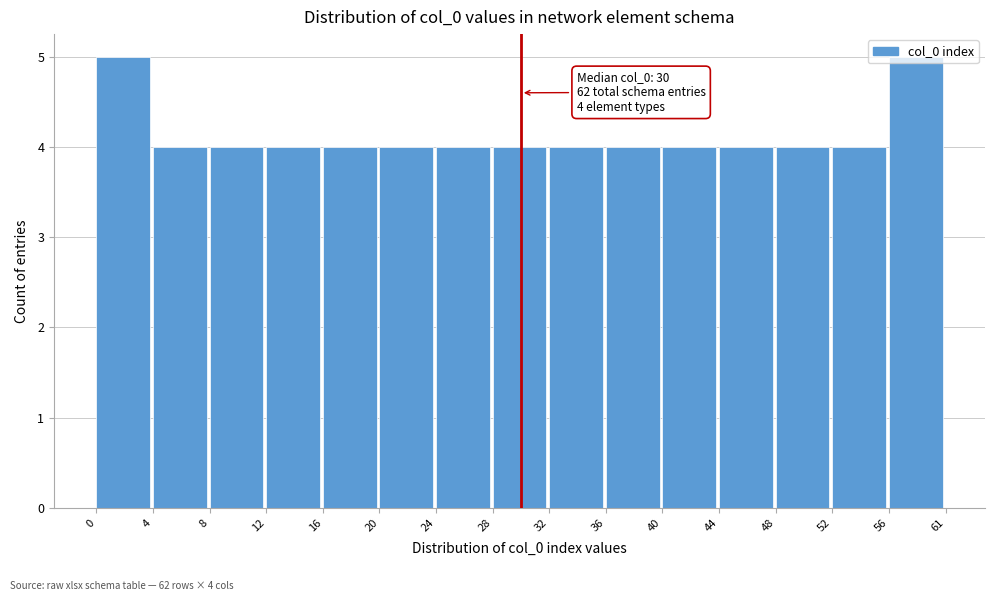

Approximately how many times larger is the value at 36 compared to 56?

0.8